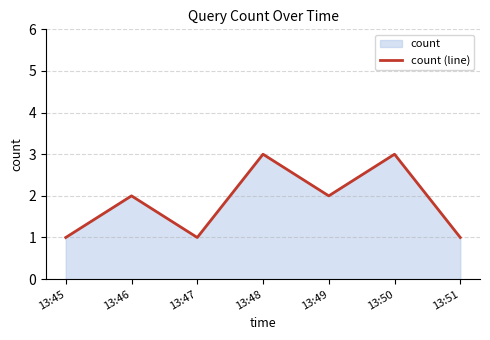

Where is the first local maximum?

13:46